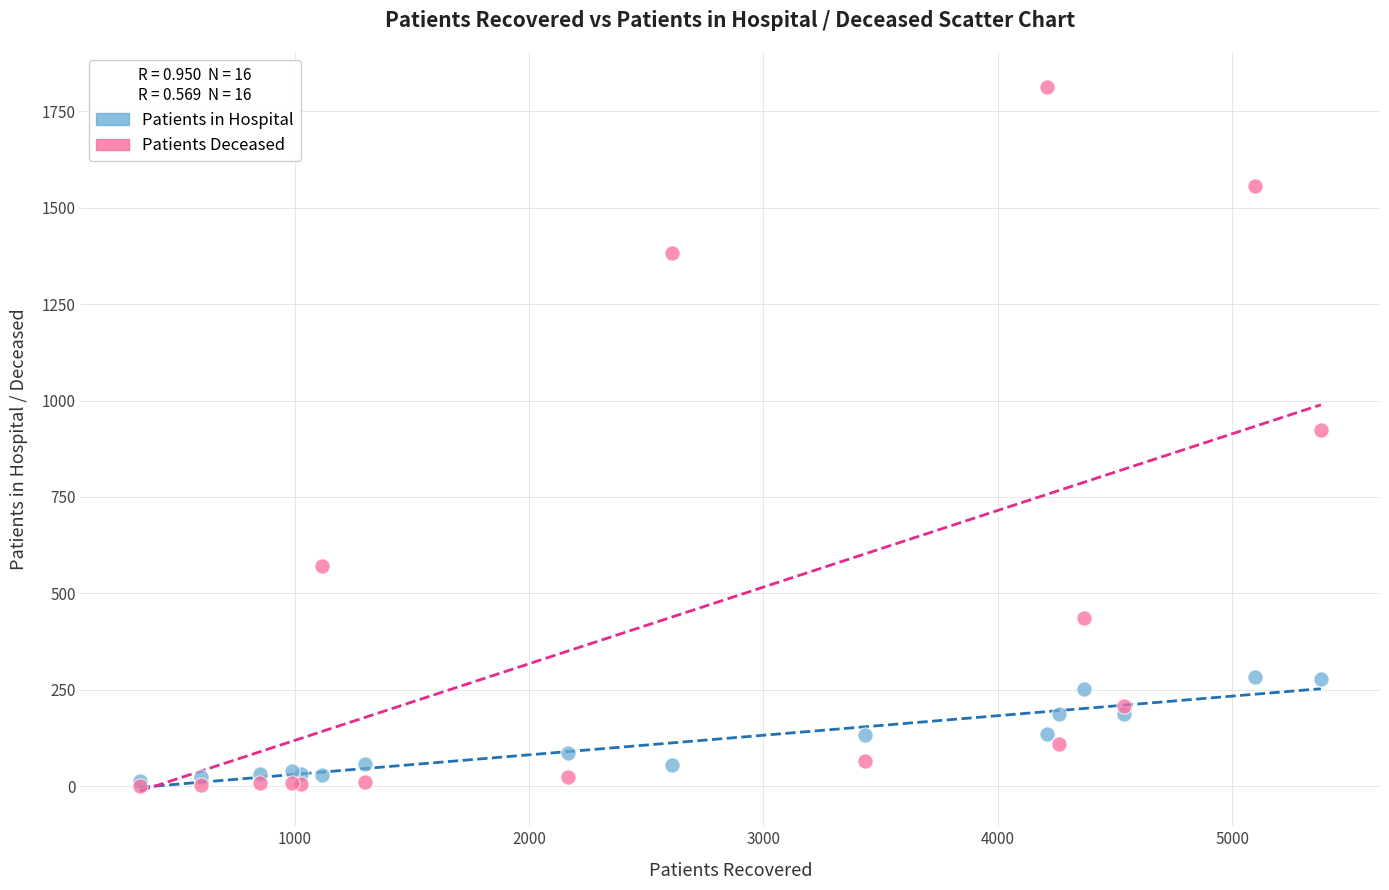

Which series reaches the maximum Y coordinate?

Patients Deceased